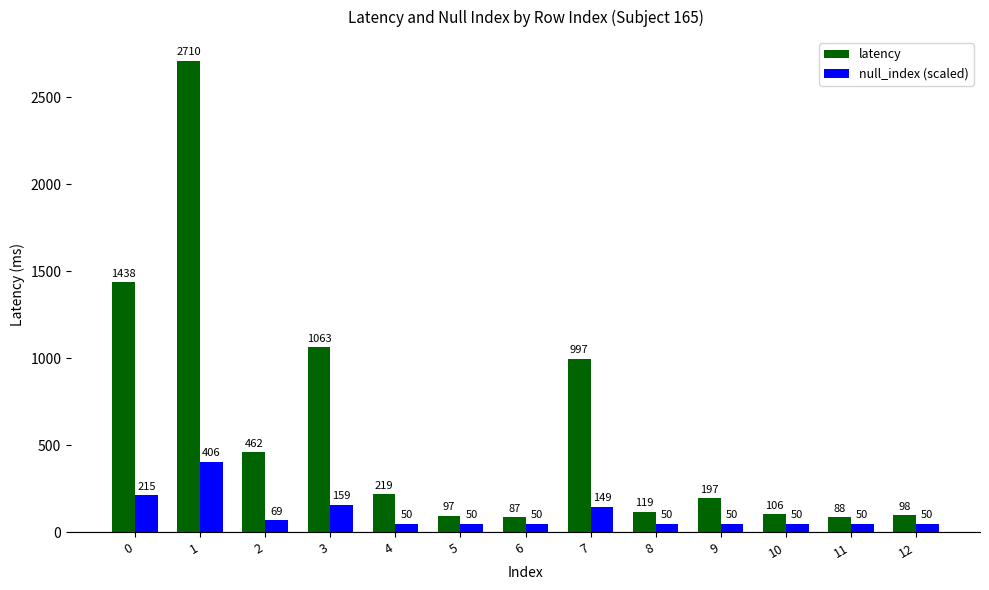

How many groups of bars are there?

13